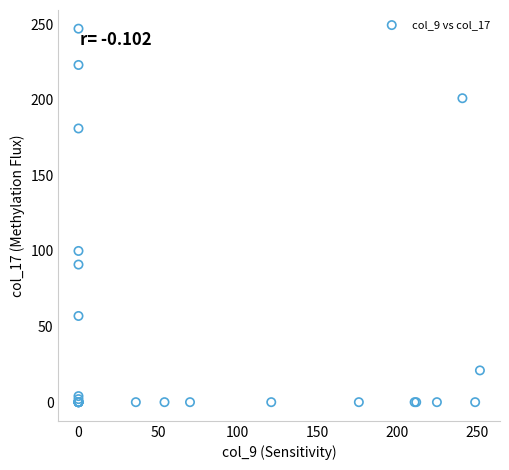

What Y value in the scatter plot is closest to 123?

100